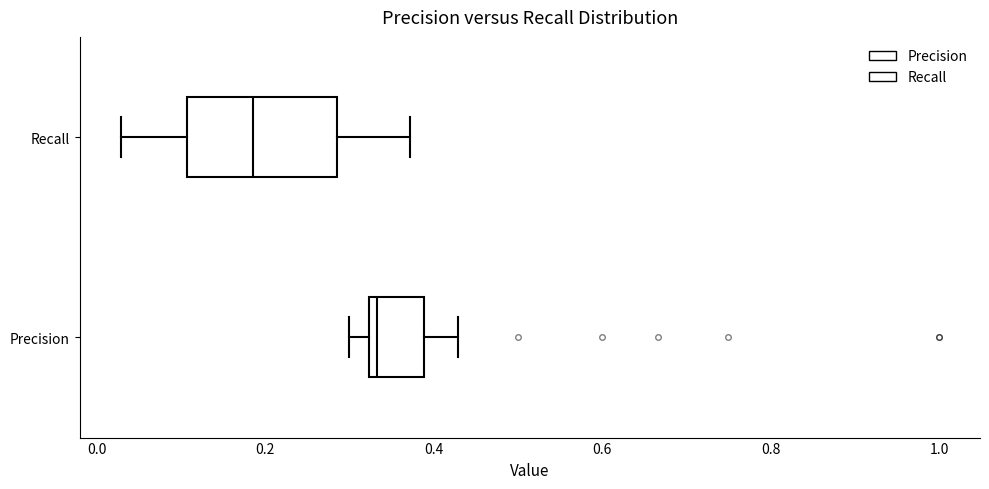

Which box's median line is the furthest to the left?

Recall